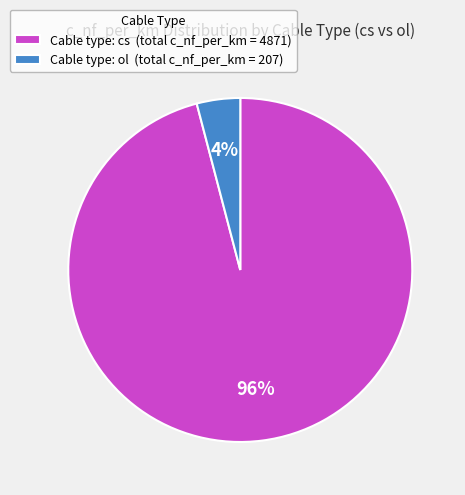

To the nearest percent, what is the average slice percentage?

50%